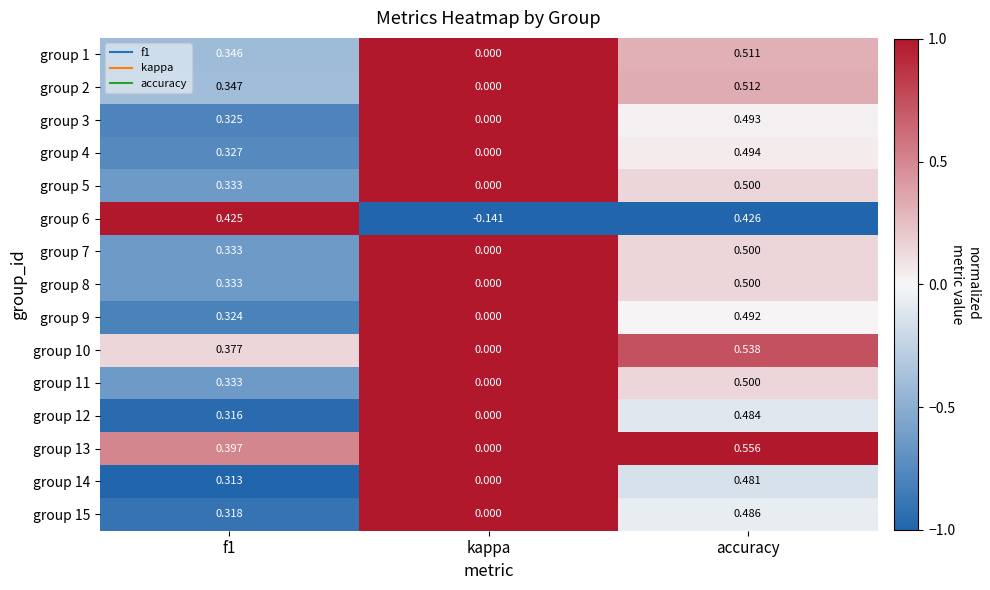

Where is group 2 nearest to the value 0?

kappa